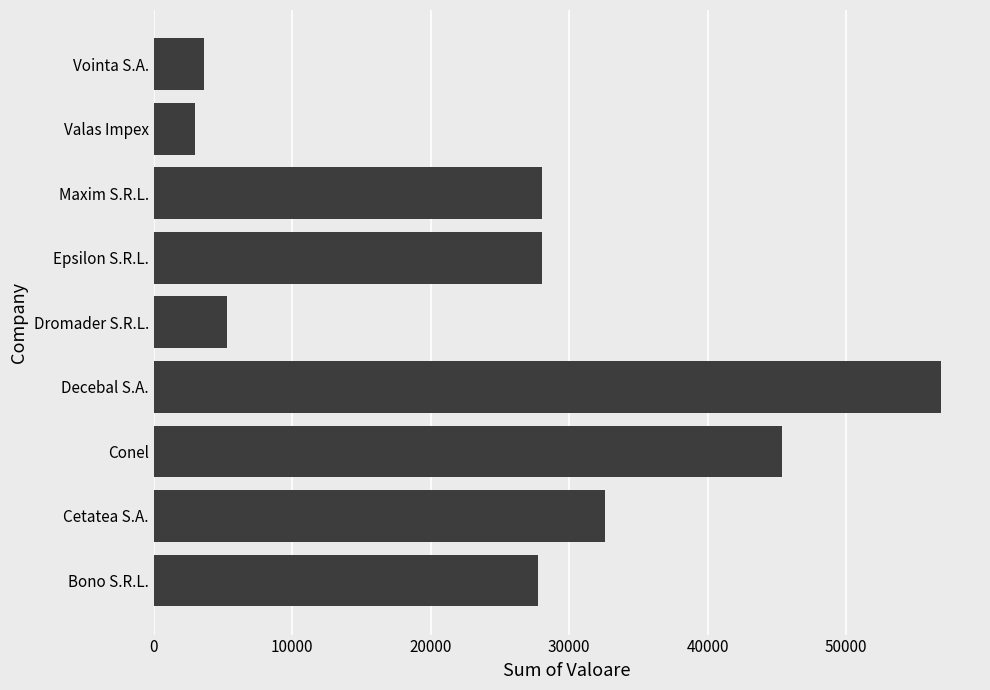

Reading bottom to top, extract all data points from this chart.

27750	32593	45350	56834	5270	28027	28027	2957	3607